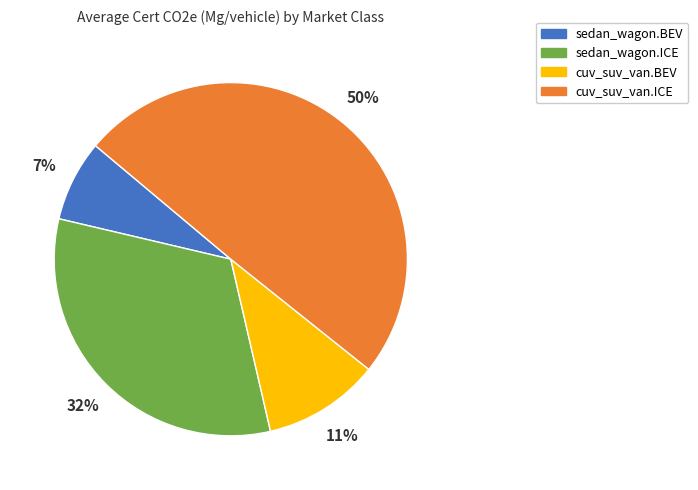

Does sedan_wagon.ICE account for over 50% of the chart?

No